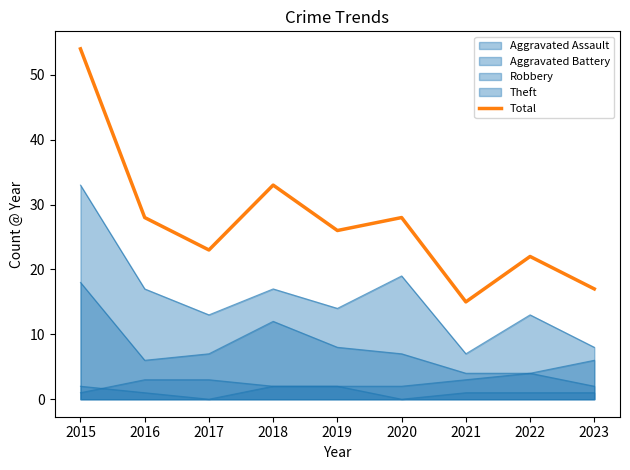

Rank the categories by value from lowest to highest.

2021, 2023, 2022, 2017, 2019, 2016, 2020, 2018, 2015